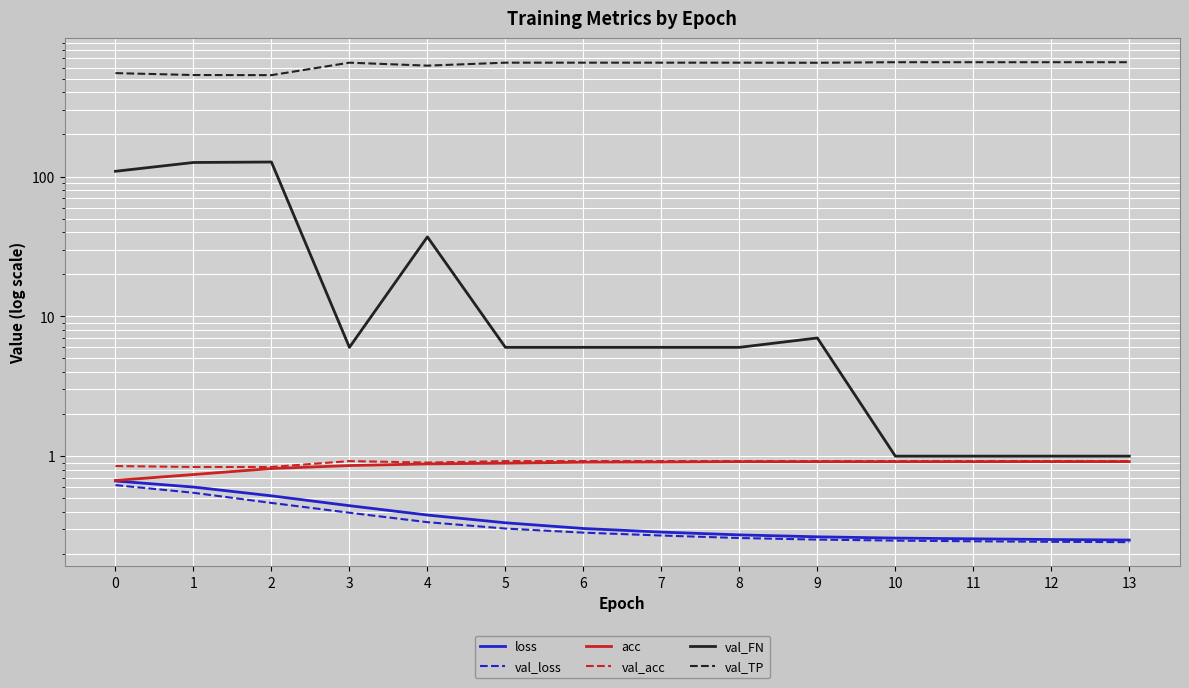

Where is val_TP nearest to the value 594?

4